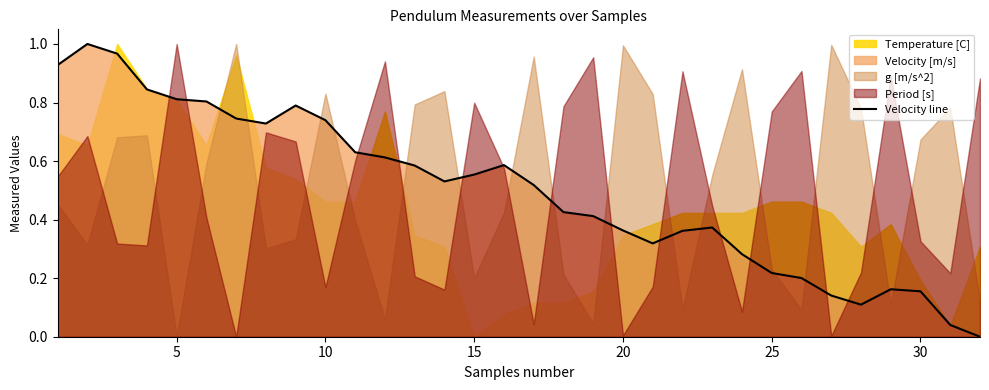

How many values exceed 0?

31